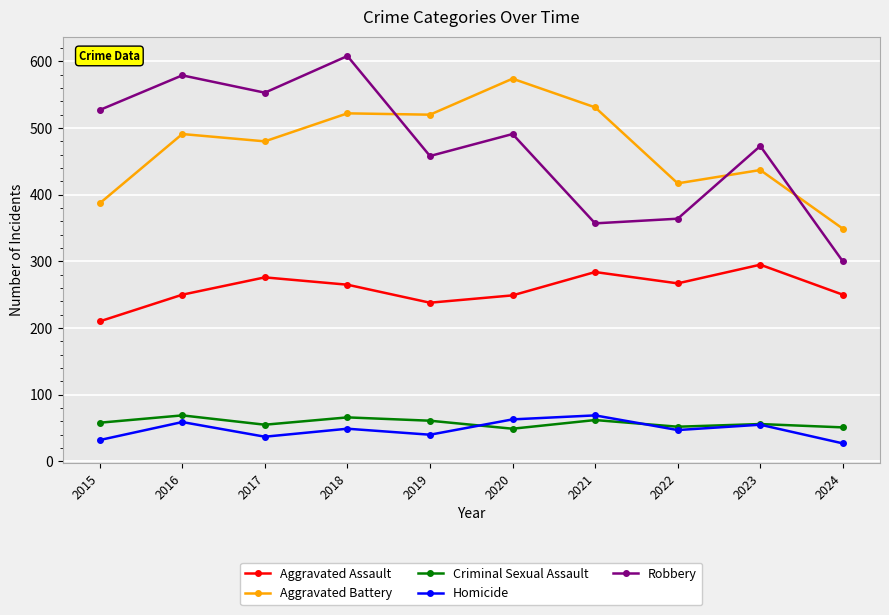

How many series are shown in this chart?

5